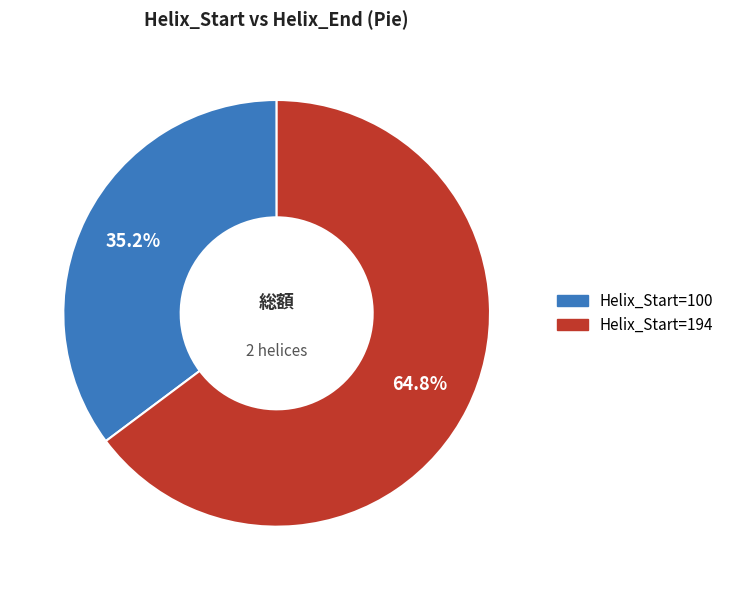

Approximately how many times larger is the value at Helix_Start=100 compared to Helix_Start=194?

0.5